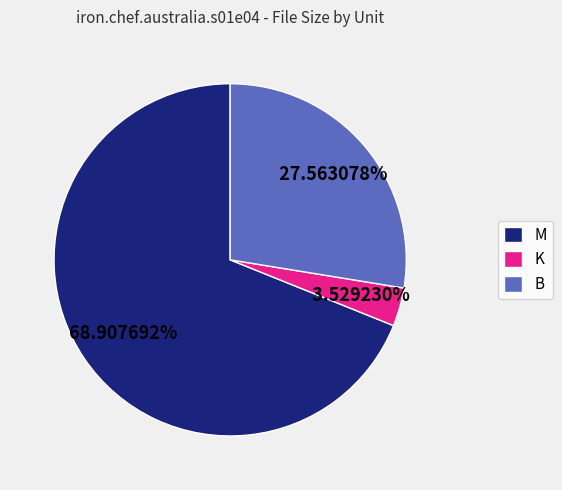

What portion of the pie excludes B?

72.4%